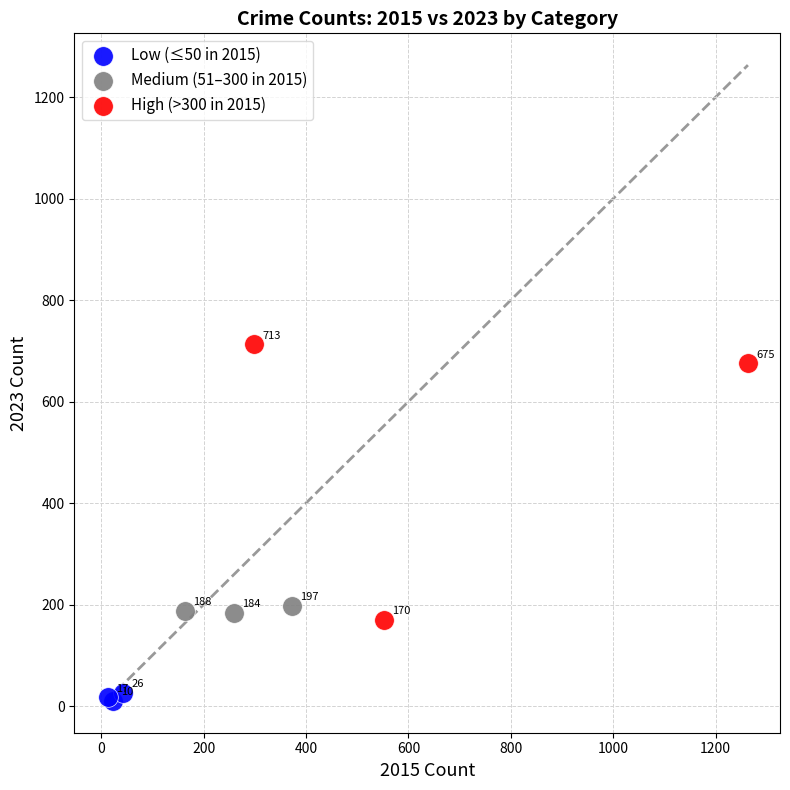

Which series has the largest Y range (max minus min)?

High (>300 in 2015)